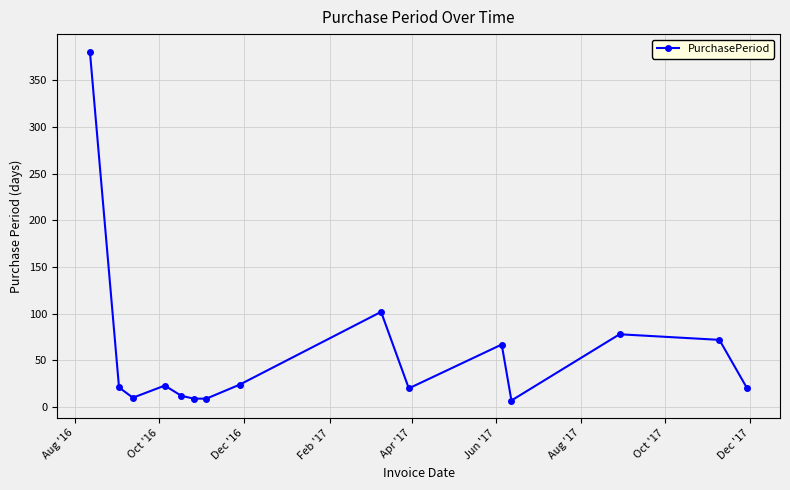

What is the value of the 14th point from the left?

72